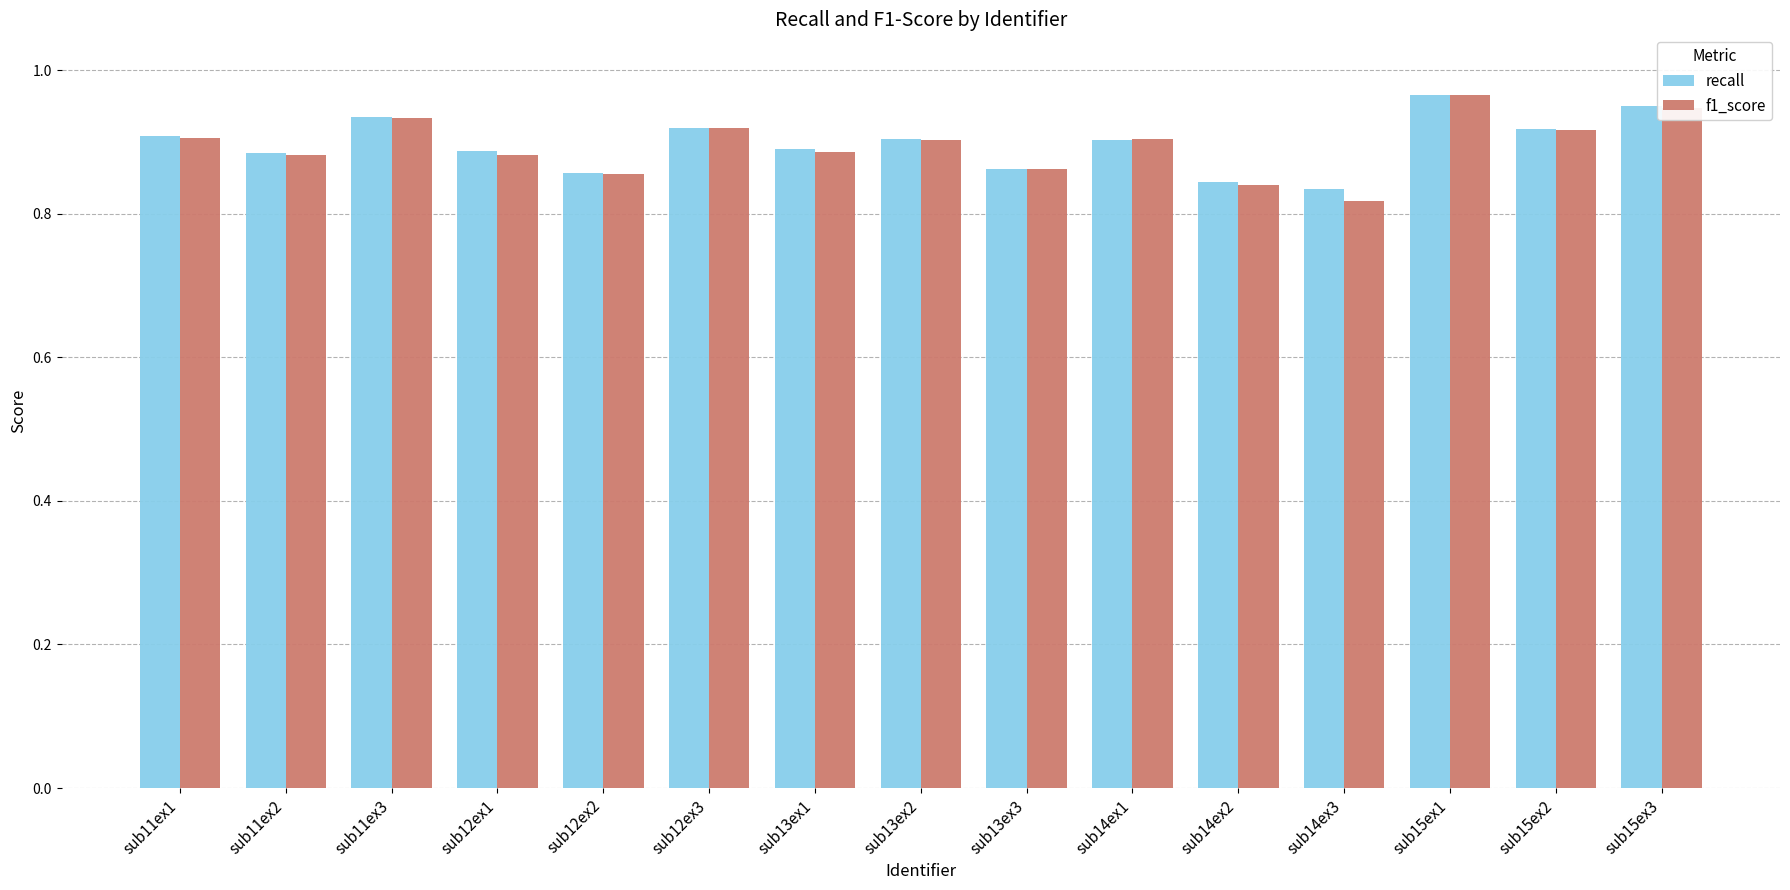

Is the value of recall at sub13ex3 greater than the value of f1_score at sub15ex3?

No